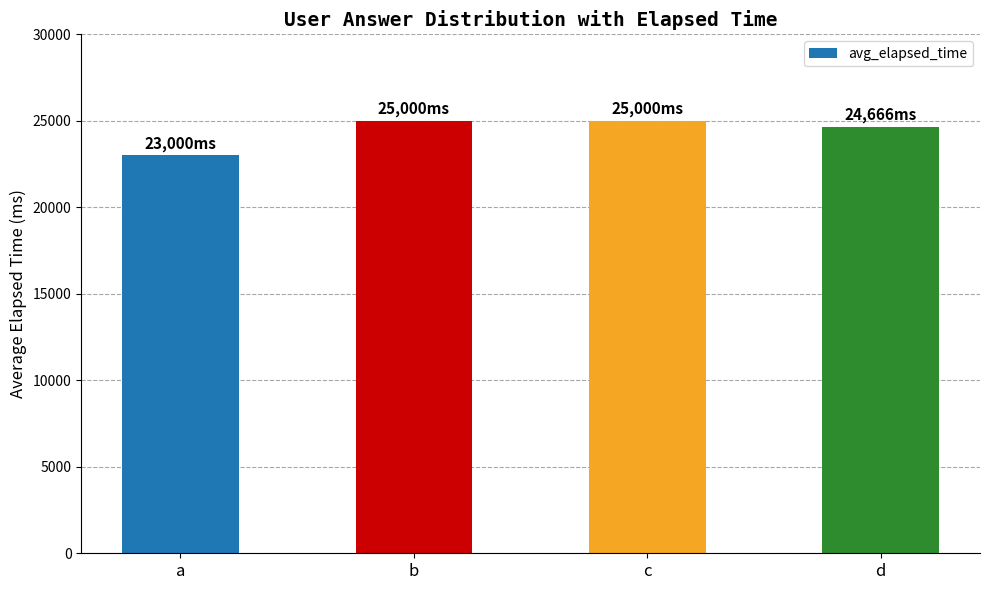

What is the difference between the second highest and minimum values?

2000